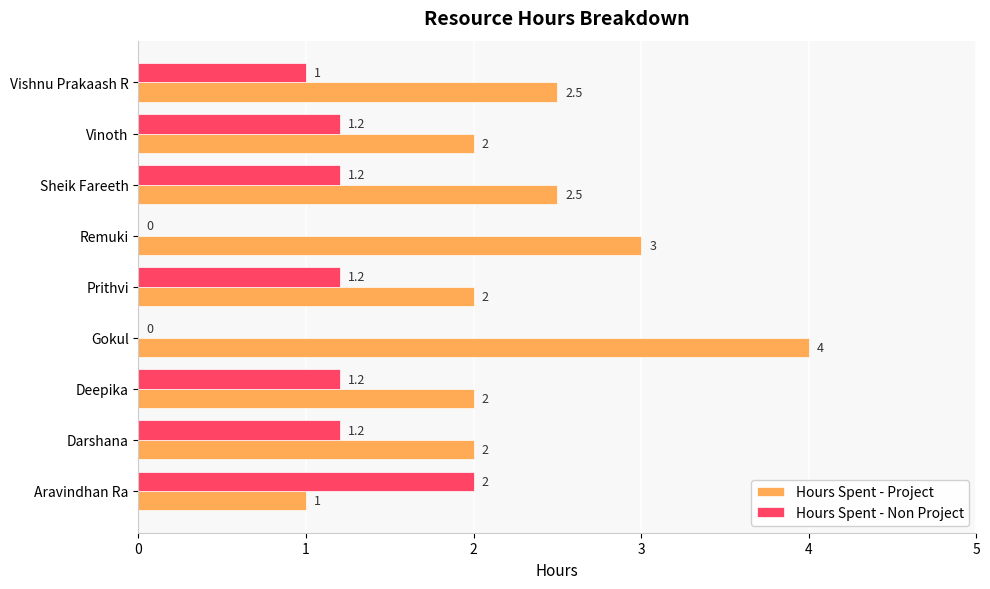

Which series has the largest total across all categories?

Hours Spent - Project